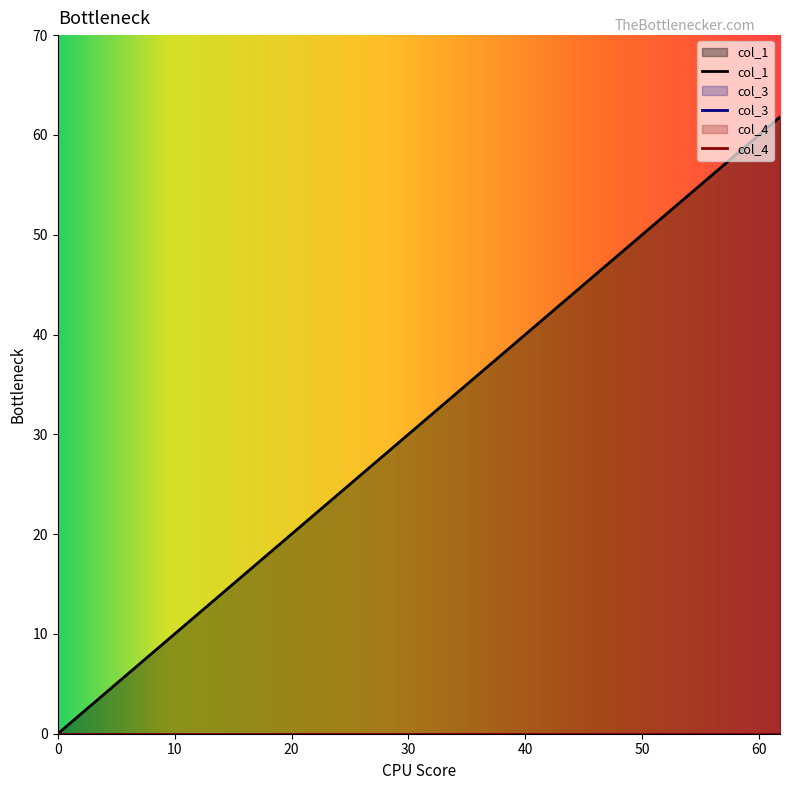

Is the value of col_3 at 61.79446270000335 greater than the value of col_4 at 14.031117499995162?

No